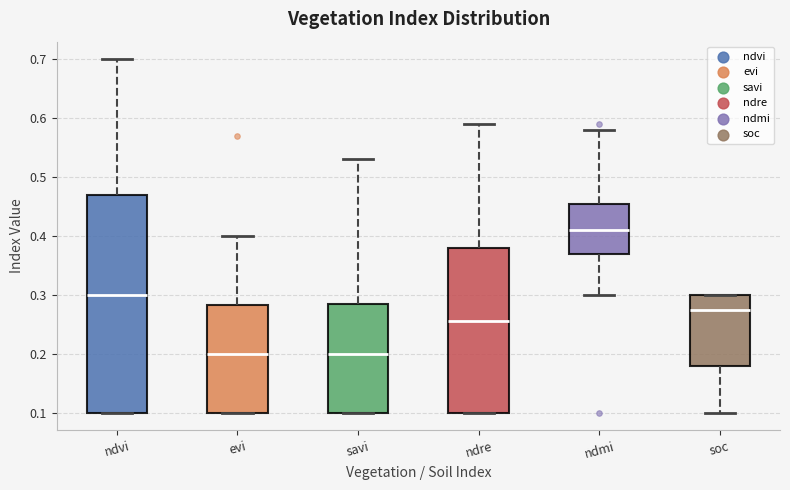

Reading left to right, read every box against the y-axis: the position of its median line, the range the box covers, and the ends of its whiskers. The values are not printed on the chart, so give them approximately, as read against the axis.

ndvi: median 0.30, box 0.10 to 0.47, whiskers 0.10 to 0.70
evi: median 0.20, box 0.10 to 0.28, whiskers 0.10 to 0.40
savi: median 0.20, box 0.10 to 0.29, whiskers 0.10 to 0.53
ndre: median 0.26, box 0.10 to 0.38, whiskers 0.10 to 0.59
ndmi: median 0.41, box 0.37 to 0.46, whiskers 0.30 to 0.58
soc: median 0.27, box 0.18 to 0.30, whiskers 0.10 to 0.30